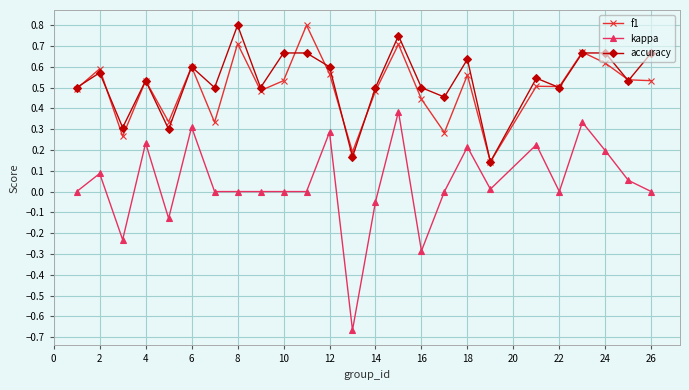

Which series has the widest spread of values?

kappa